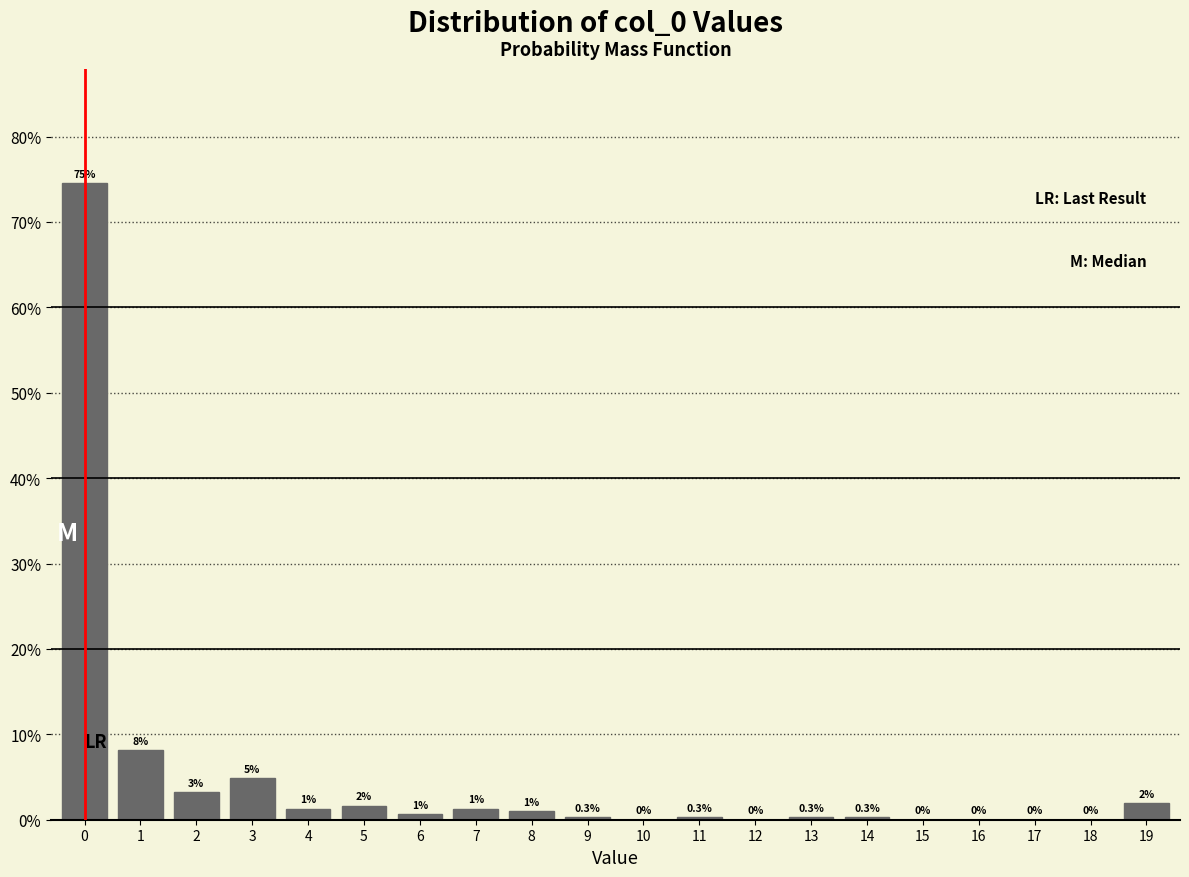

True or false: the data shows 0.3 at 13.

True